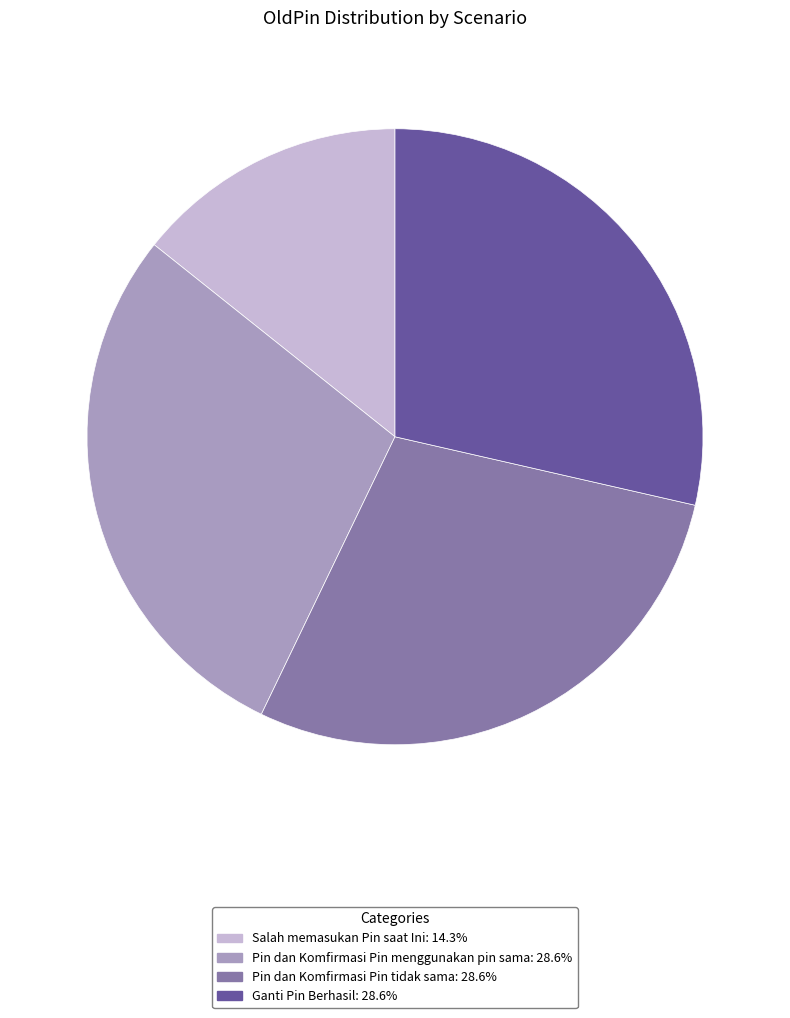

Combined, do Pin dan Komfirmasi Pin menggunakan pin sama and Ganti Pin Berhasil account for over 50%?

Yes